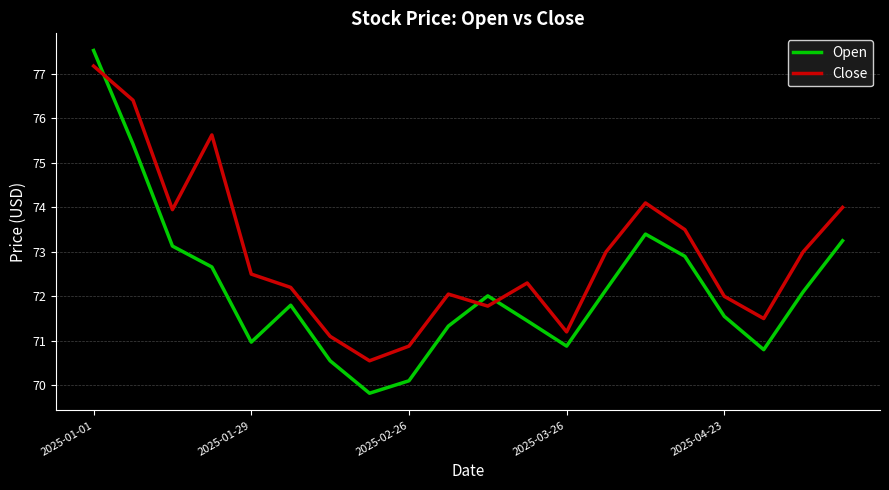

Does the chart have visible grid lines?

Yes